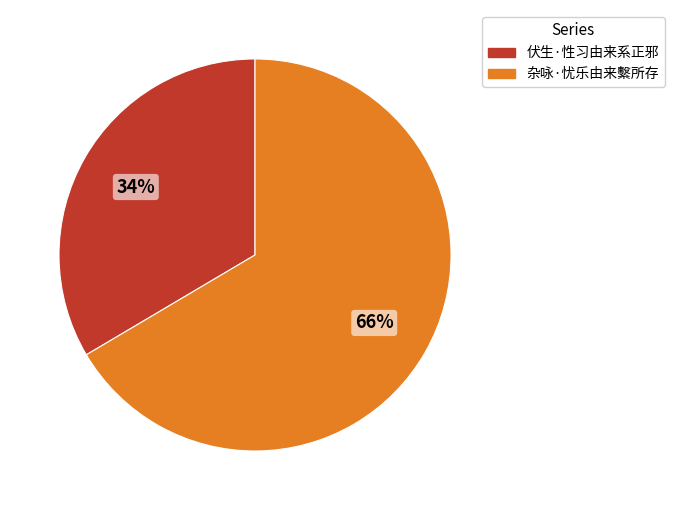

What is the largest slice in the pie chart?

杂咏·忧乐由来繫所存